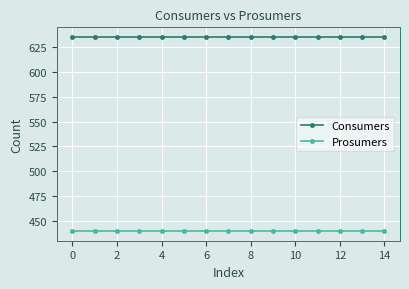

True or false: Prosumers and Consumers cross at least once.

False